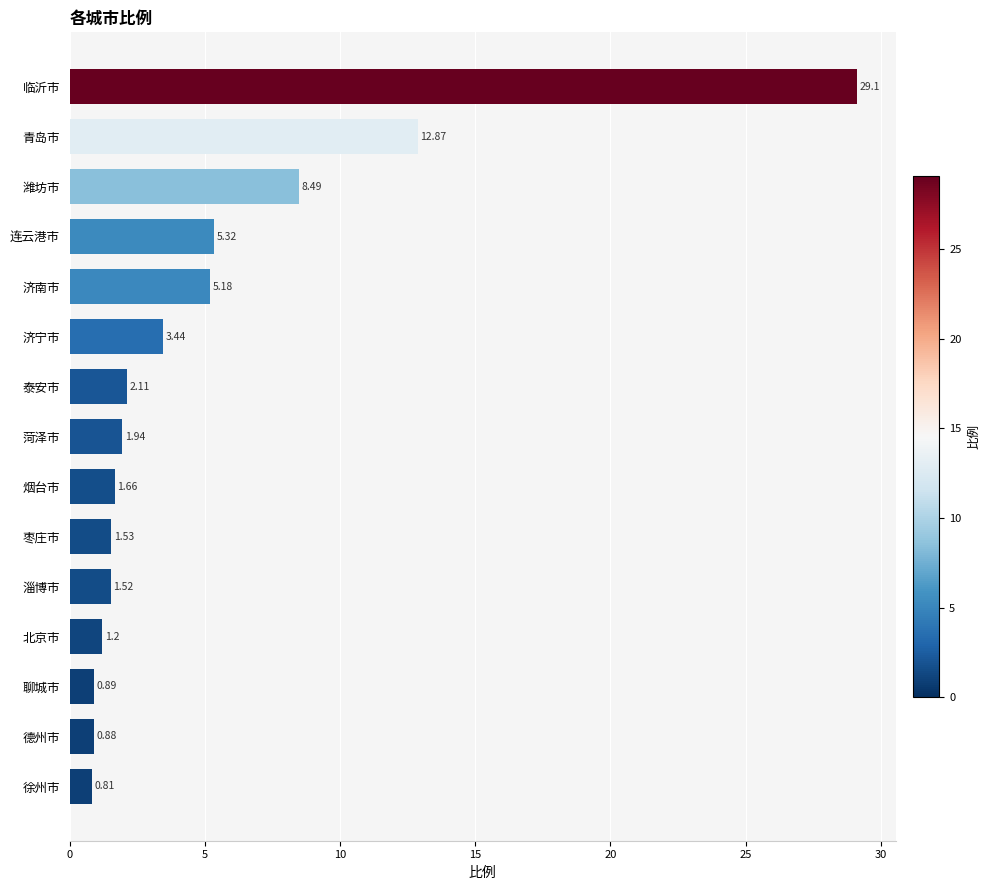

What is the maximum value shown in the chart?

29.1